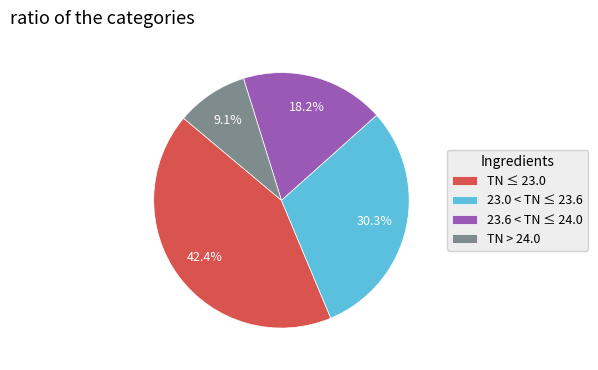

Approximately how many times larger is the value at TN > 24.0 compared to 23.0 < TN ≤ 23.6?

0.3